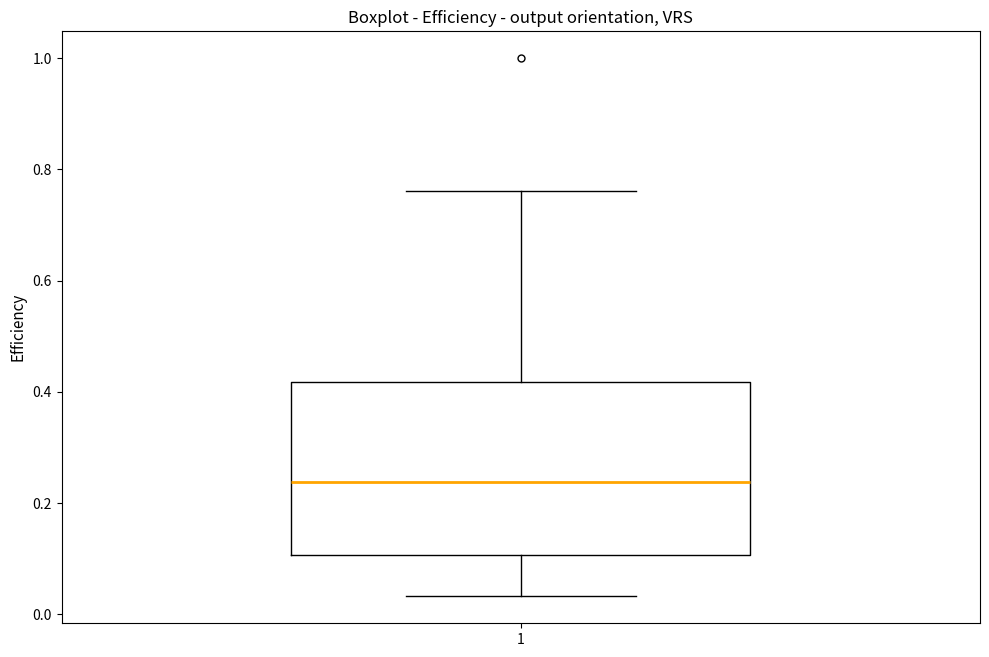

Transcribe this box plot: give where the median line is, the range the box spans, and where the two whiskers end, as read against the y-axis. The values are not printed on the chart, so give them approximately, as read against the axis.

median 0.24, box 0.10 to 0.42, whiskers 0.04 to 0.76